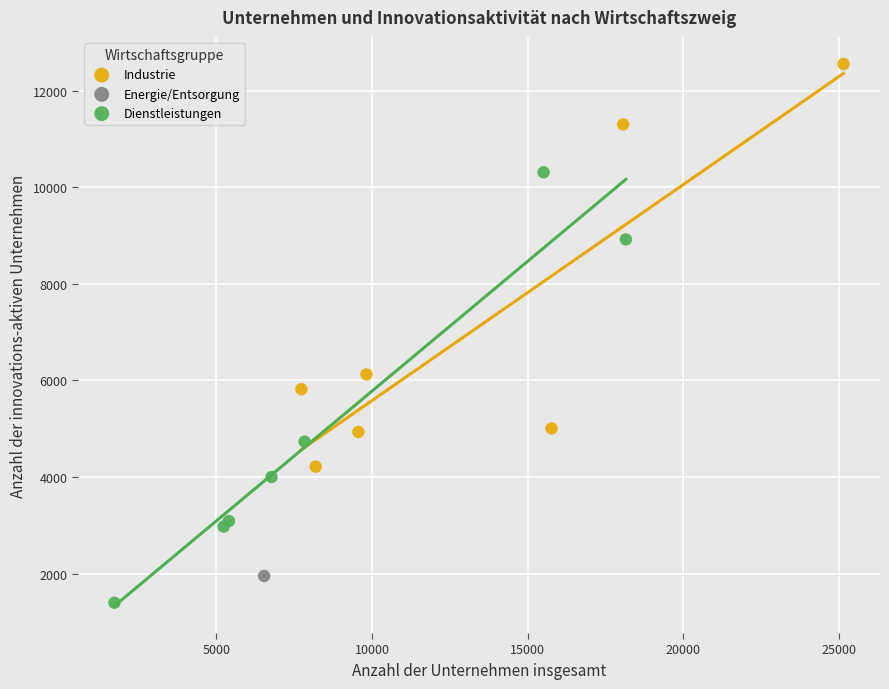

What are all the series names shown in the legend?

Industrie, Energie/Entsorgung, Dienstleistungen